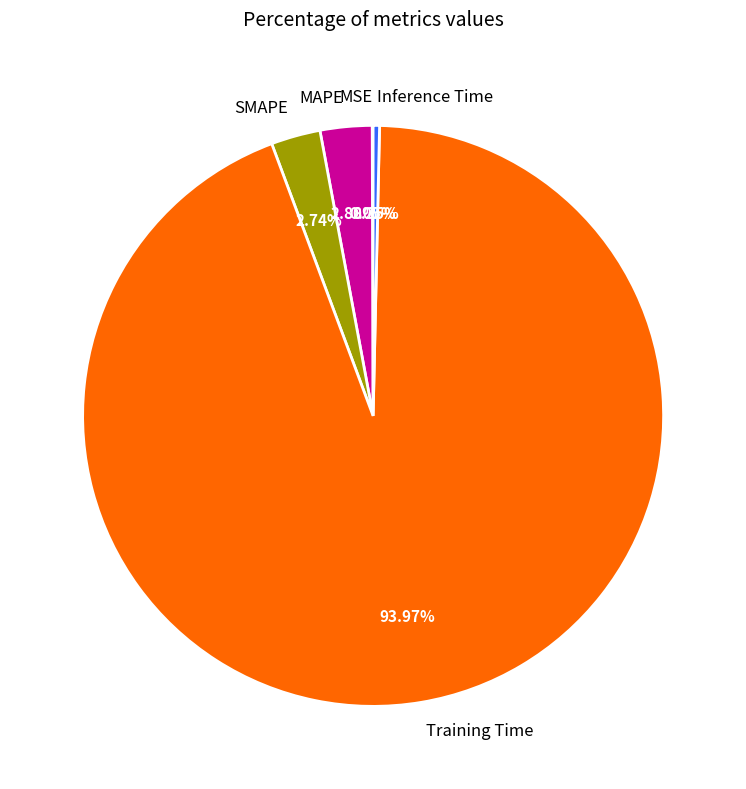

Which category accounts for the majority?

Training Time